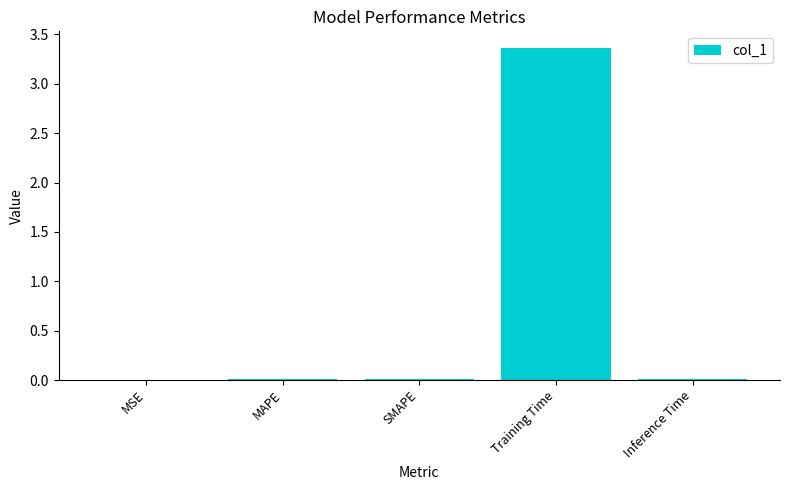

The value at SMAPE is 0.0. True or false?

True